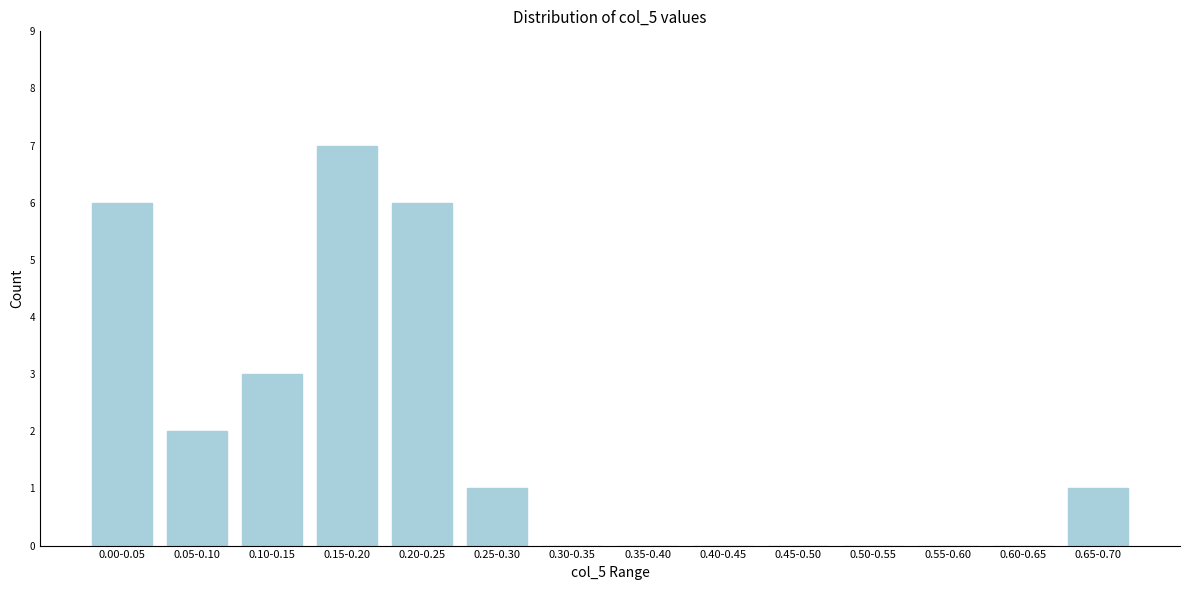

Reading left to right, extract all data points from this chart.

0.00-0.05=6	0.05-0.10=2	0.10-0.15=3	0.15-0.20=7	0.20-0.25=6	0.25-0.30=1	0.30-0.35=0	0.35-0.40=0	0.40-0.45=0	0.45-0.50=0	0.50-0.55=0	0.55-0.60=0	0.60-0.65=0	0.65-0.70=1